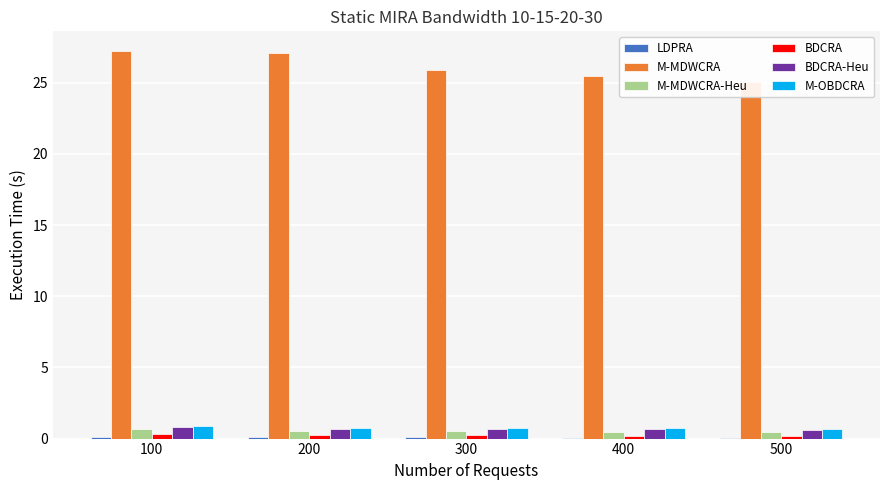

At 100, list the series in order from smallest to largest.

LDPRA, BDCRA, M-MDWCRA-Heu, BDCRA-Heu, M-OBDCRA, M-MDWCRA